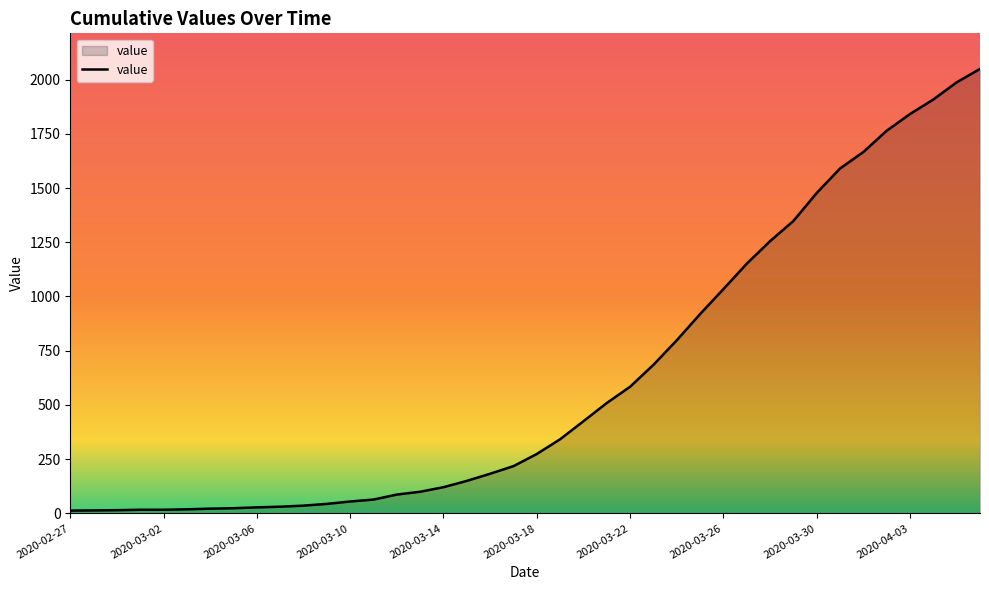

What is the difference between the maximum and minimum values?

2036